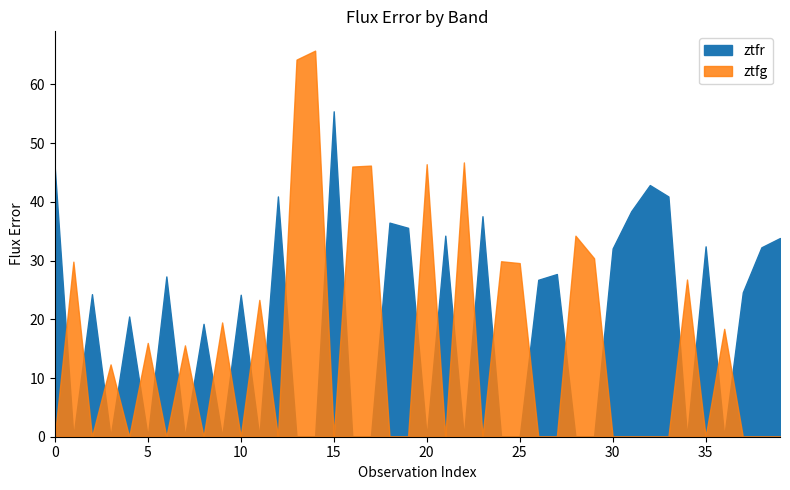

Which series ends up on top after the final intersection of ztfr and ztfg?

ztfr